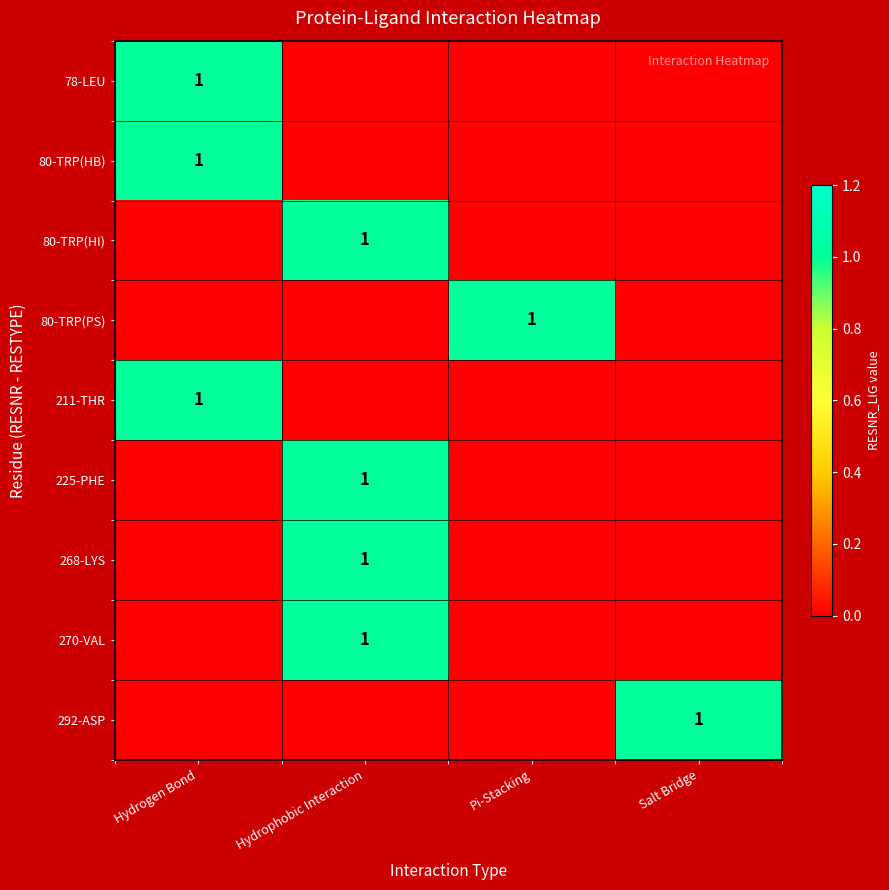

The value of 80-TRP(PS) at Pi-Stacking is 2. True or false?

False